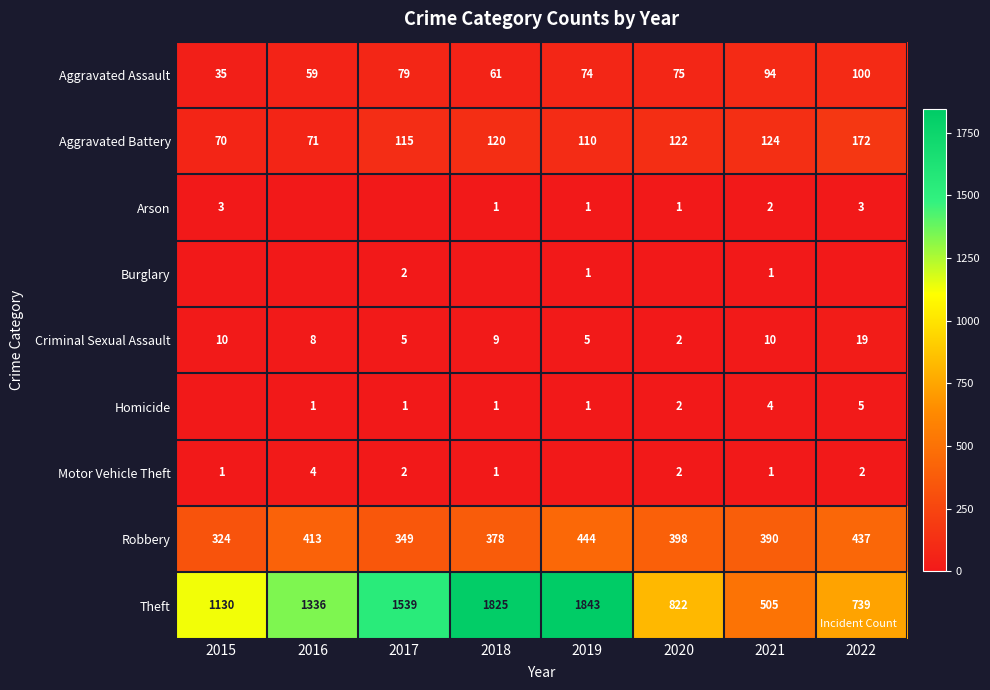

The Aggravated Battery series shows 97 at 2015. True or false?

False